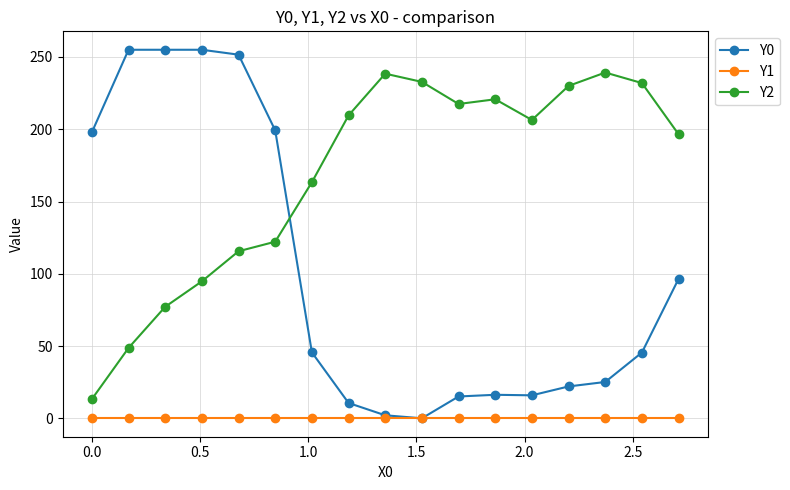

Which series has the widest spread of values?

Y0